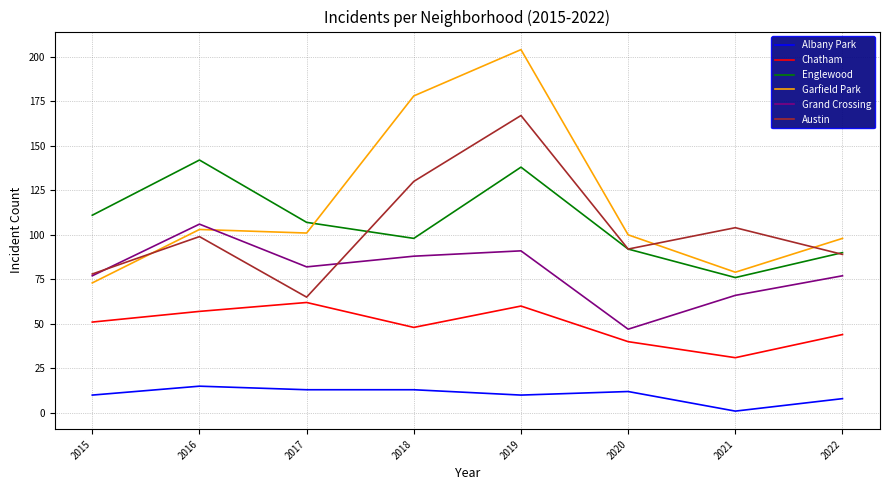

At which category does the chart reach its minimum across all series?

2021